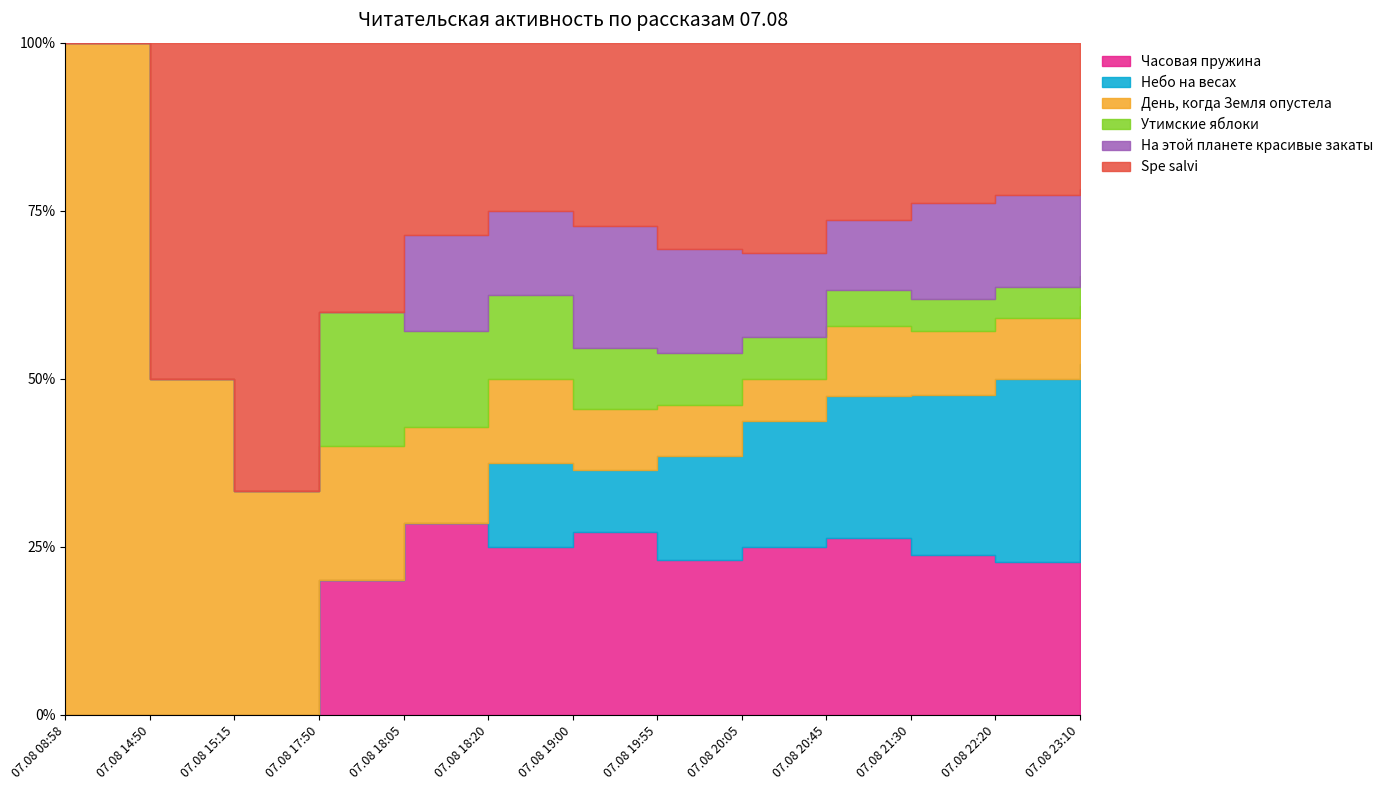

True or false: Часовая пружина has a value of 0 at 07.08 14:50.

True